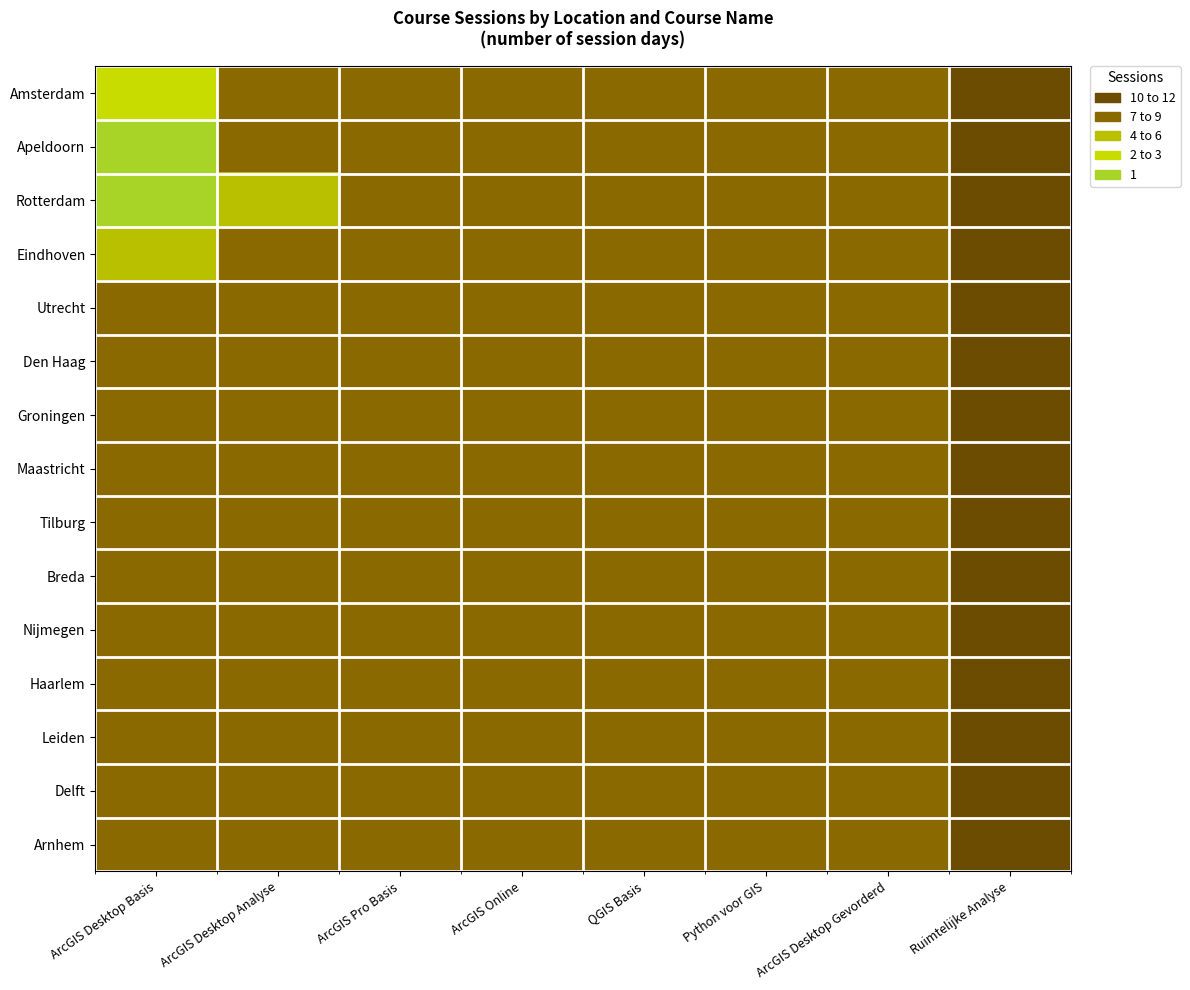

Reading right to left, list all the values displayed in this chart.

Amsterdam: Ruimtelijke Analyse=1	ArcGIS Desktop Gevorderd=2	Python voor GIS=2	QGIS Basis=3	ArcGIS Online=3	ArcGIS Pro Basis=3	ArcGIS Desktop Analyse=3	ArcGIS Desktop Basis=9
Apeldoorn: Ruimtelijke Analyse=1	ArcGIS Desktop Gevorderd=2	Python voor GIS=2	QGIS Basis=3	ArcGIS Online=3	ArcGIS Pro Basis=3	ArcGIS Desktop Analyse=3	ArcGIS Desktop Basis=12
Rotterdam: Ruimtelijke Analyse=1	ArcGIS Desktop Gevorderd=2	Python voor GIS=2	QGIS Basis=3	ArcGIS Online=3	ArcGIS Pro Basis=3	ArcGIS Desktop Analyse=6	ArcGIS Desktop Basis=12
Eindhoven: Ruimtelijke Analyse=1	ArcGIS Desktop Gevorderd=2	Python voor GIS=2	QGIS Basis=3	ArcGIS Online=3	ArcGIS Pro Basis=3	ArcGIS Desktop Analyse=3	ArcGIS Desktop Basis=6
Utrecht: Ruimtelijke Analyse=1	ArcGIS Desktop Gevorderd=2	Python voor GIS=2	QGIS Basis=3	ArcGIS Online=3	ArcGIS Pro Basis=3	ArcGIS Desktop Analyse=3	ArcGIS Desktop Basis=3
Den Haag: Ruimtelijke Analyse=1	ArcGIS Desktop Gevorderd=2	Python voor GIS=2	QGIS Basis=3	ArcGIS Online=3	ArcGIS Pro Basis=3	ArcGIS Desktop Analyse=3	ArcGIS Desktop Basis=3
Groningen: Ruimtelijke Analyse=1	ArcGIS Desktop Gevorderd=2	Python voor GIS=2	QGIS Basis=3	ArcGIS Online=3	ArcGIS Pro Basis=3	ArcGIS Desktop Analyse=3	ArcGIS Desktop Basis=3
Maastricht: Ruimtelijke Analyse=1	ArcGIS Desktop Gevorderd=2	Python voor GIS=2	QGIS Basis=3	ArcGIS Online=3	ArcGIS Pro Basis=3	ArcGIS Desktop Analyse=3	ArcGIS Desktop Basis=3
Tilburg: Ruimtelijke Analyse=1	ArcGIS Desktop Gevorderd=2	Python voor GIS=2	QGIS Basis=3	ArcGIS Online=3	ArcGIS Pro Basis=3	ArcGIS Desktop Analyse=3	ArcGIS Desktop Basis=3
Breda: Ruimtelijke Analyse=1	ArcGIS Desktop Gevorderd=2	Python voor GIS=2	QGIS Basis=3	ArcGIS Online=3	ArcGIS Pro Basis=3	ArcGIS Desktop Analyse=3	ArcGIS Desktop Basis=3
Nijmegen: Ruimtelijke Analyse=1	ArcGIS Desktop Gevorderd=2	Python voor GIS=2	QGIS Basis=3	ArcGIS Online=3	ArcGIS Pro Basis=3	ArcGIS Desktop Analyse=3	ArcGIS Desktop Basis=3
Haarlem: Ruimtelijke Analyse=1	ArcGIS Desktop Gevorderd=2	Python voor GIS=2	QGIS Basis=3	ArcGIS Online=3	ArcGIS Pro Basis=3	ArcGIS Desktop Analyse=3	ArcGIS Desktop Basis=3
Leiden: Ruimtelijke Analyse=1	ArcGIS Desktop Gevorderd=2	Python voor GIS=2	QGIS Basis=3	ArcGIS Online=3	ArcGIS Pro Basis=3	ArcGIS Desktop Analyse=3	ArcGIS Desktop Basis=3
Delft: Ruimtelijke Analyse=1	ArcGIS Desktop Gevorderd=2	Python voor GIS=2	QGIS Basis=3	ArcGIS Online=3	ArcGIS Pro Basis=3	ArcGIS Desktop Analyse=3	ArcGIS Desktop Basis=3
Arnhem: Ruimtelijke Analyse=1	ArcGIS Desktop Gevorderd=2	Python voor GIS=2	QGIS Basis=3	ArcGIS Online=3	ArcGIS Pro Basis=3	ArcGIS Desktop Analyse=3	ArcGIS Desktop Basis=3